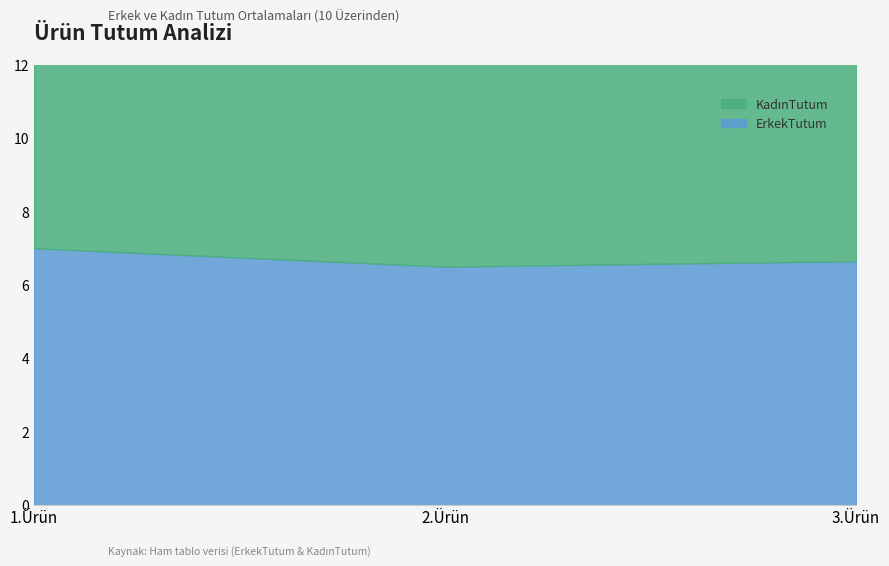

Reading left to right, transcribe all the data shown in this chart.

ErkekTutum: 1.Ürün=7.0	2.Ürün=6.5	3.Ürün=6.7
KadınTutum: 1.Ürün=8.1	2.Ürün=7.2	3.Ürün=7.5